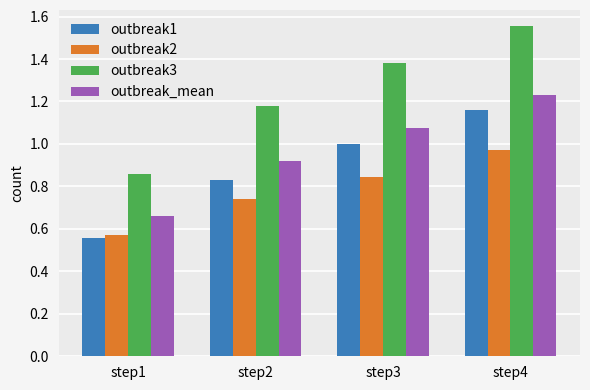

Is it true that outbreak2 equals 0.2 at step1?

False